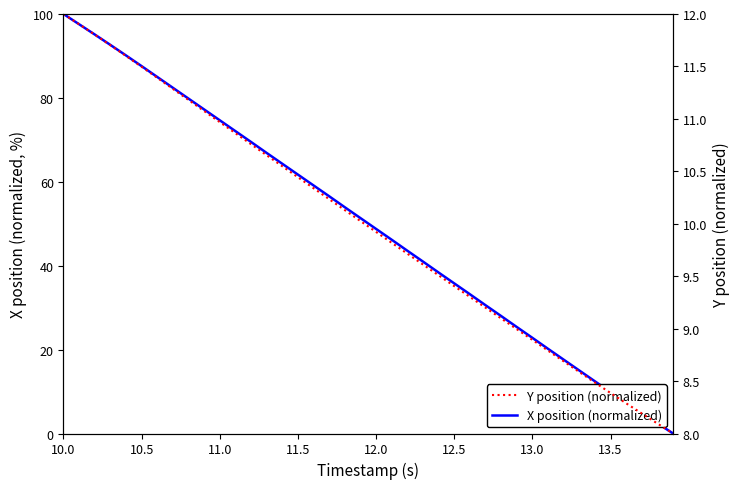

True or false: Y position (normalized) and X position (normalized) cross at least once.

True